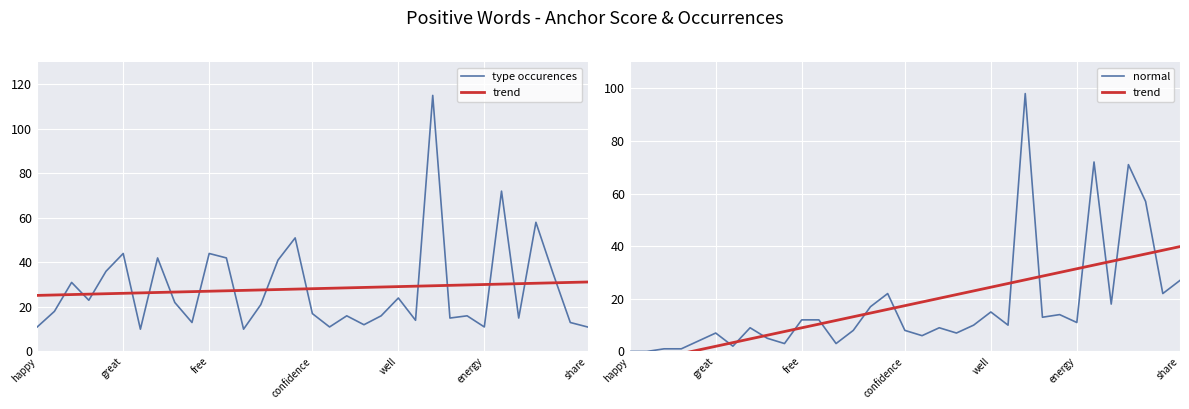

What is the spread (max minus min) of values at 19?

14.6